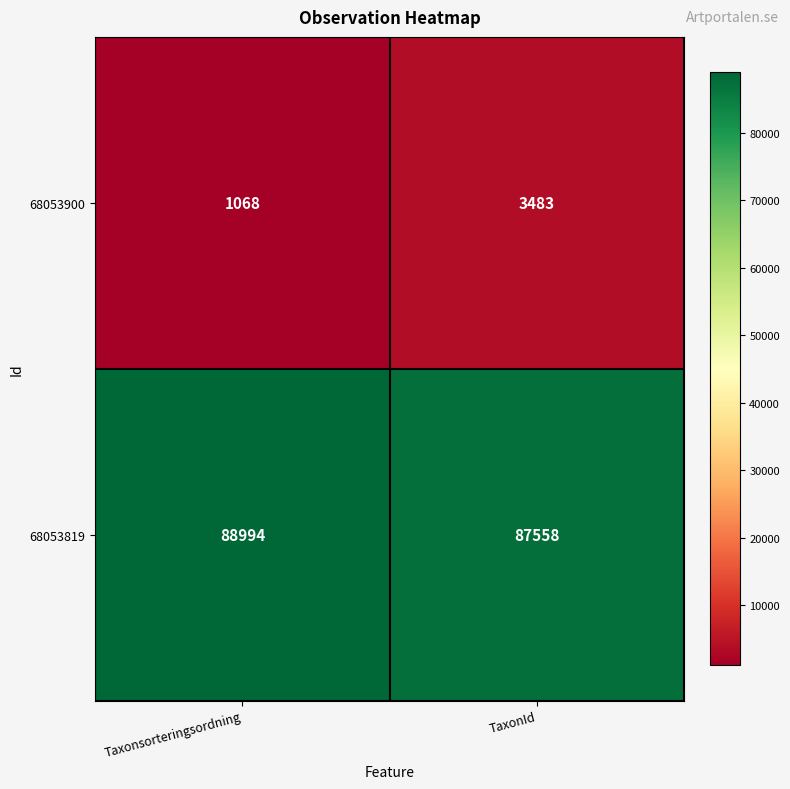

What is the difference between the 68053900 values at Taxonsorteringsordning and TaxonId?

2415